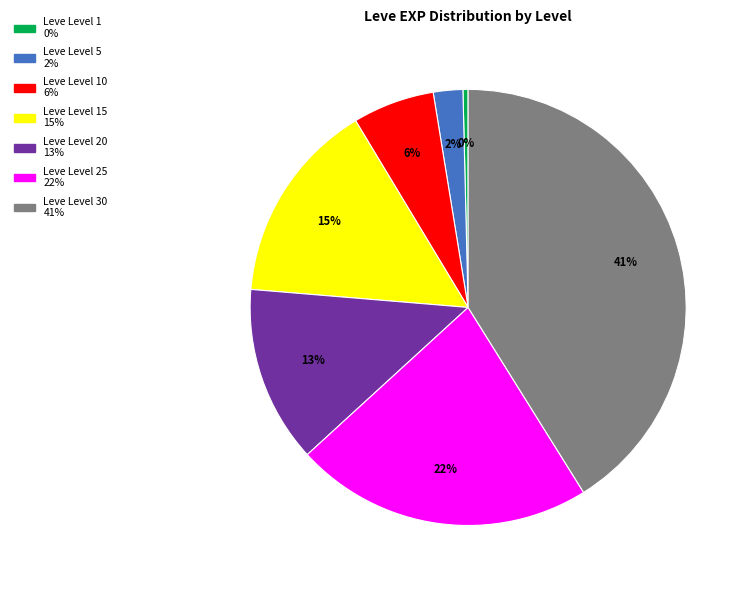

To the nearest percent, what is the difference between the largest and smallest slice percentages?

41%